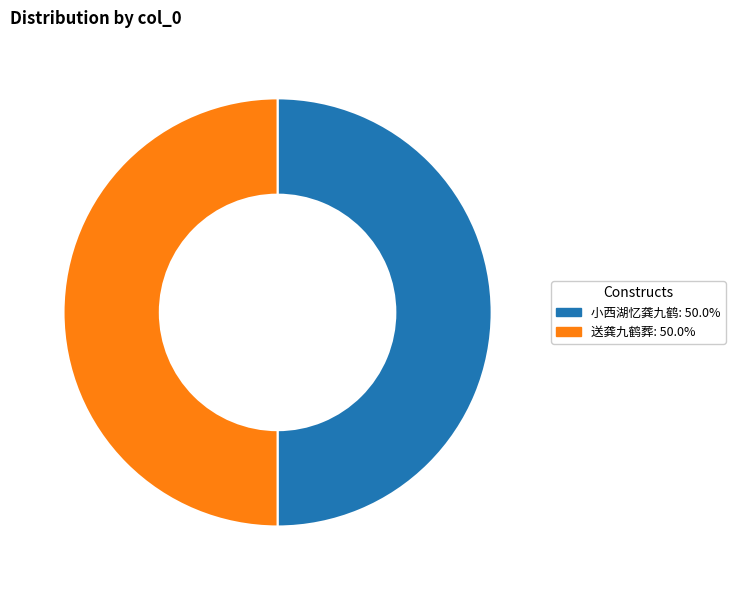

Approximately how many times larger is the value at 送龚九鹤葬 compared to 小西湖忆龚九鹤?

1.0